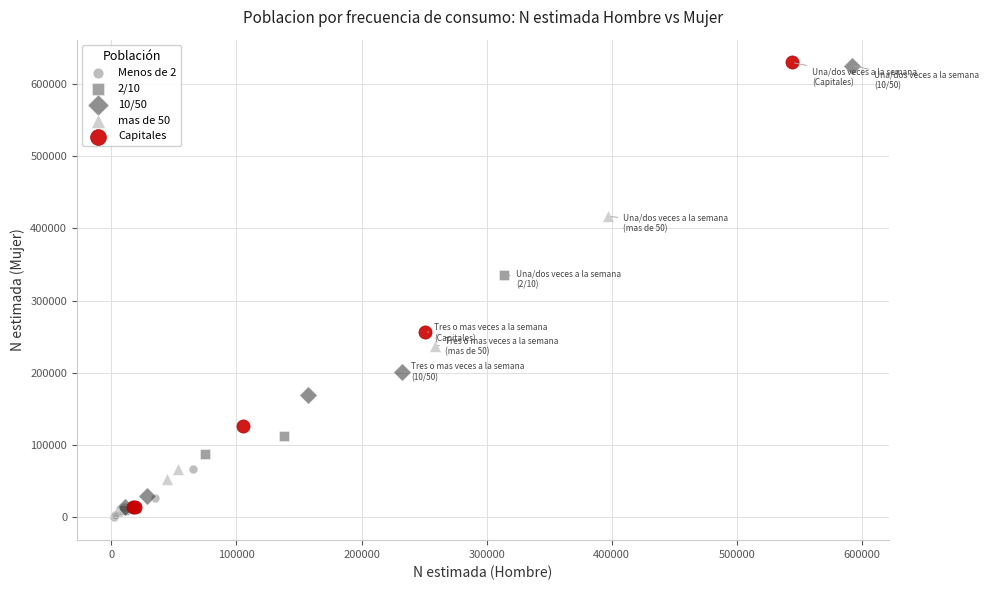

Which series has the largest Y range (max minus min)?

Capitales